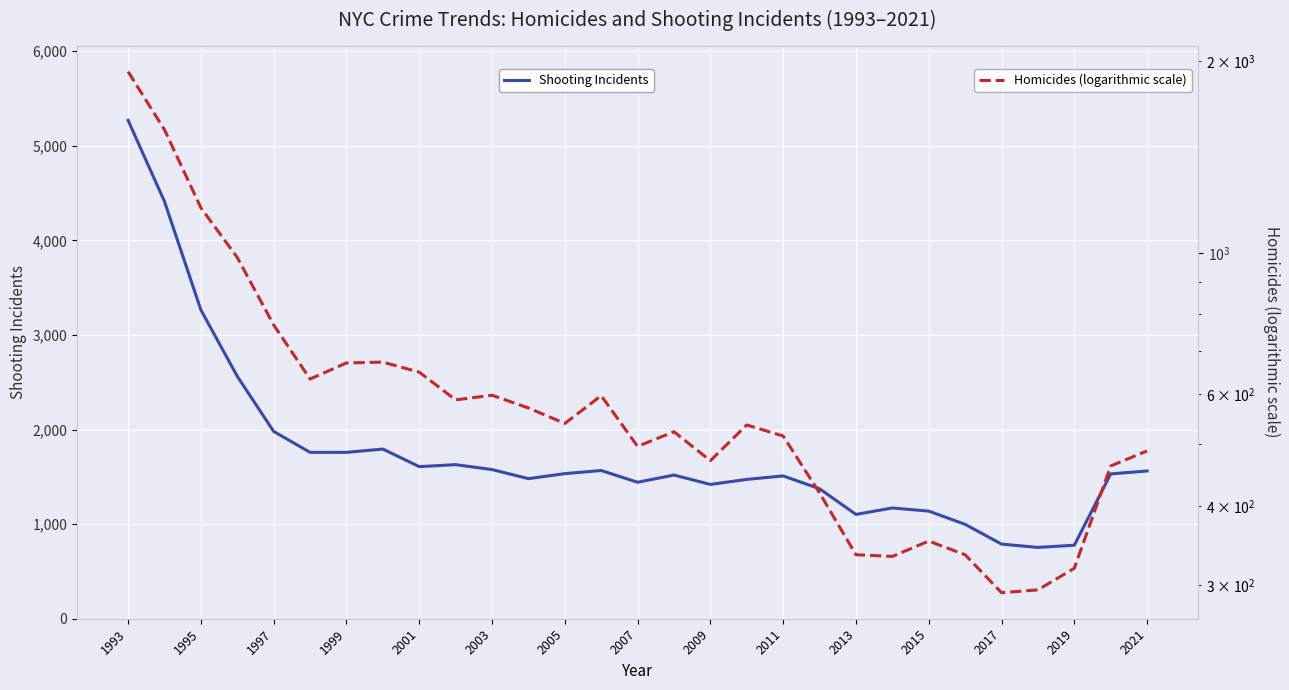

Which series has the largest total across all categories?

Shooting Incidents